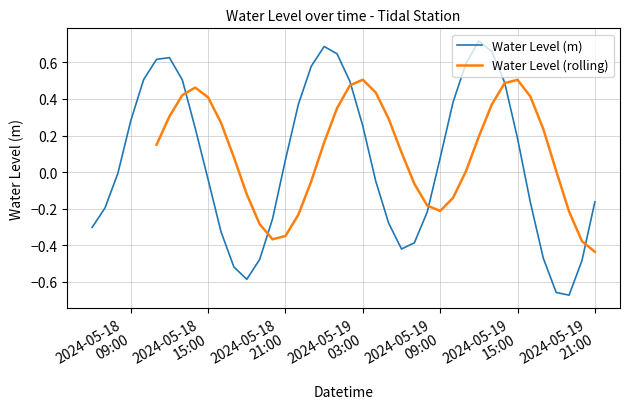

Which category has the highest value across all series?

2024-05-19 12:00:00